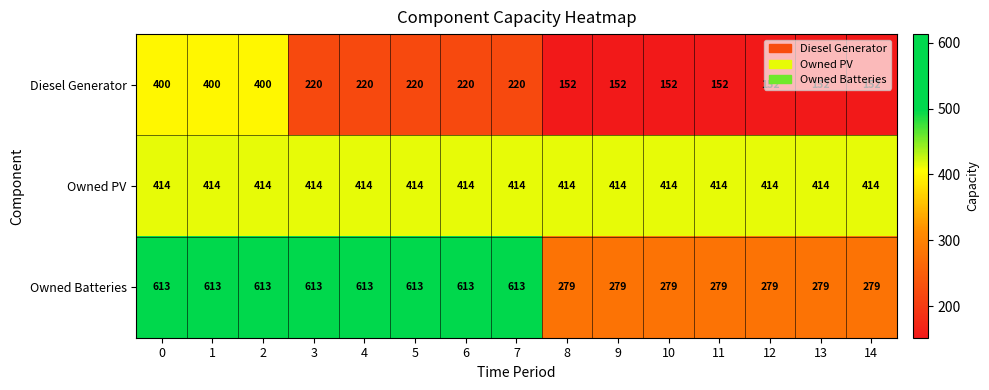

Which series has the largest total across all categories?

Owned Batteries